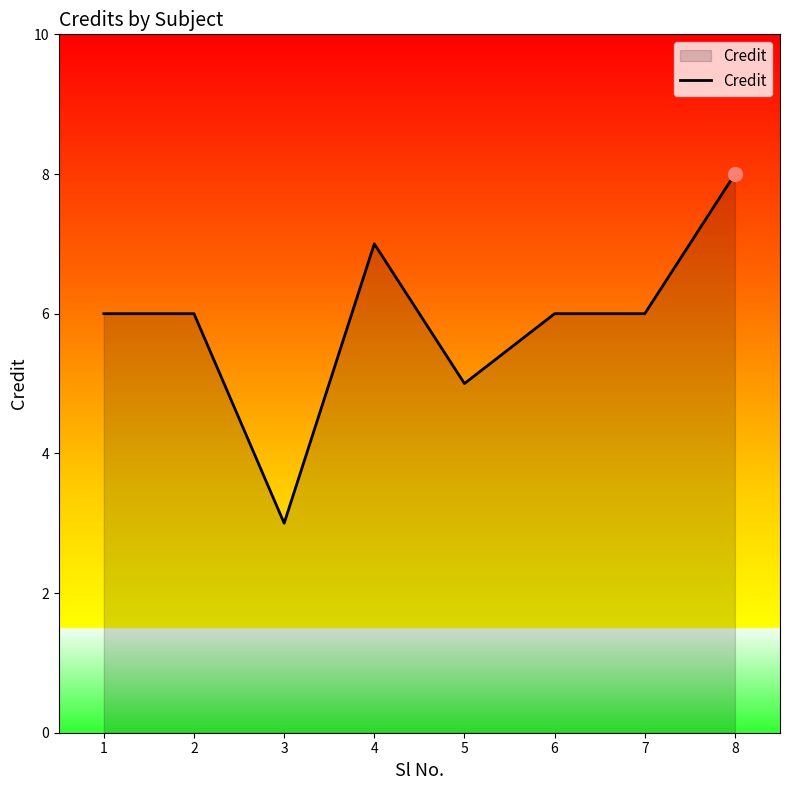

Reading left to right, what are all the values shown in this chart?

6	6	3	7	5	6	6	8